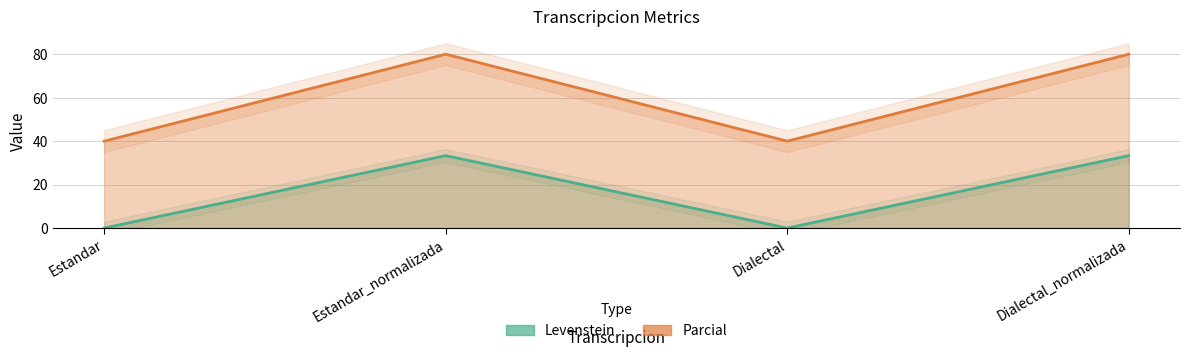

Is the value of Parcial at Dialectal greater than the value of Levenstein at Estandar?

Yes